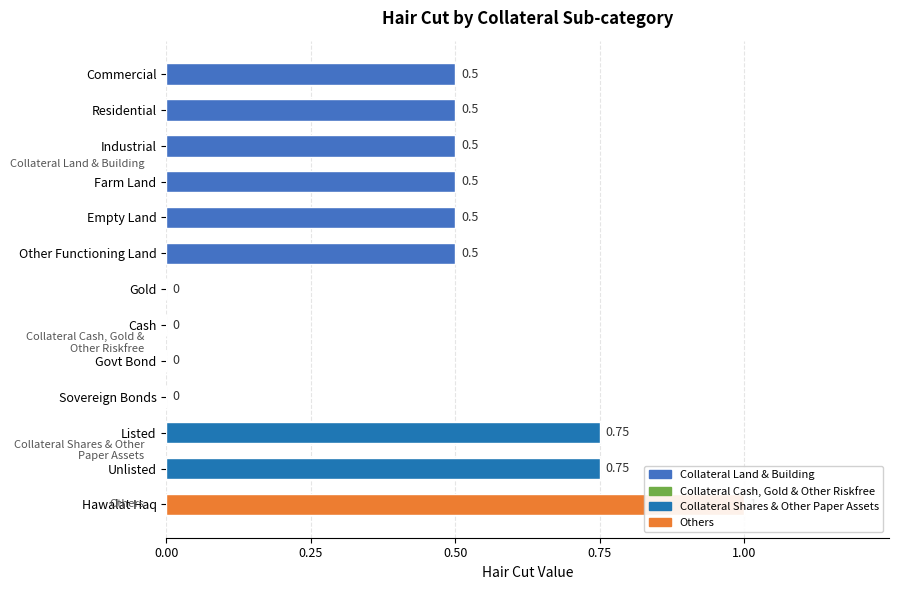

What is the maximum value shown in the chart?

1.0